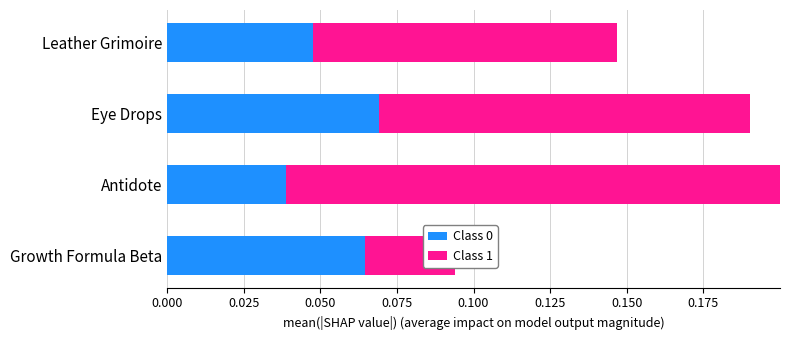

Is the value of Class 0 at 0.000 greater than the value of Class 1 at 0.075?

No